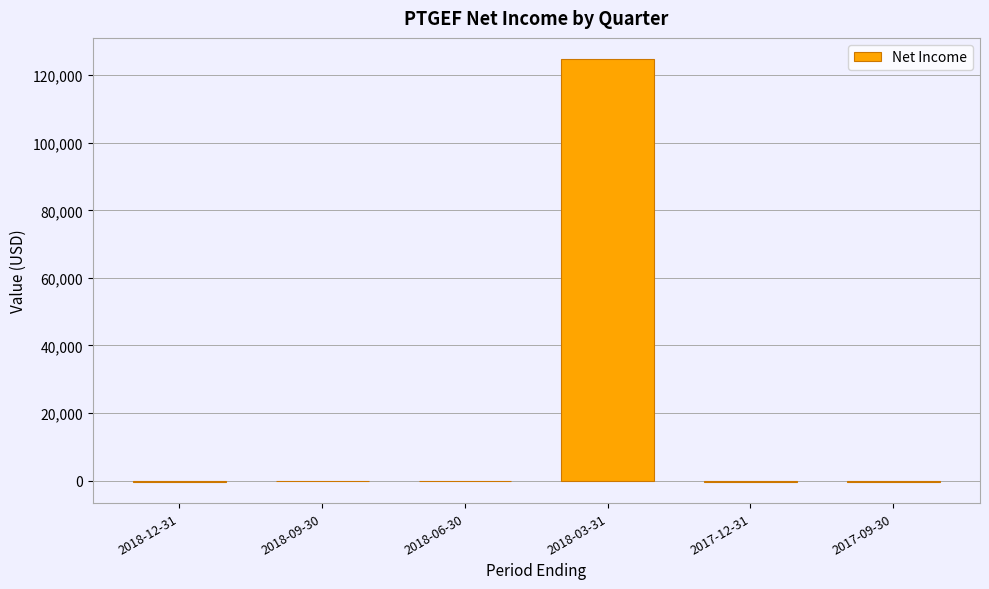

The value at 2018-03-31 is 219266. True or false?

False